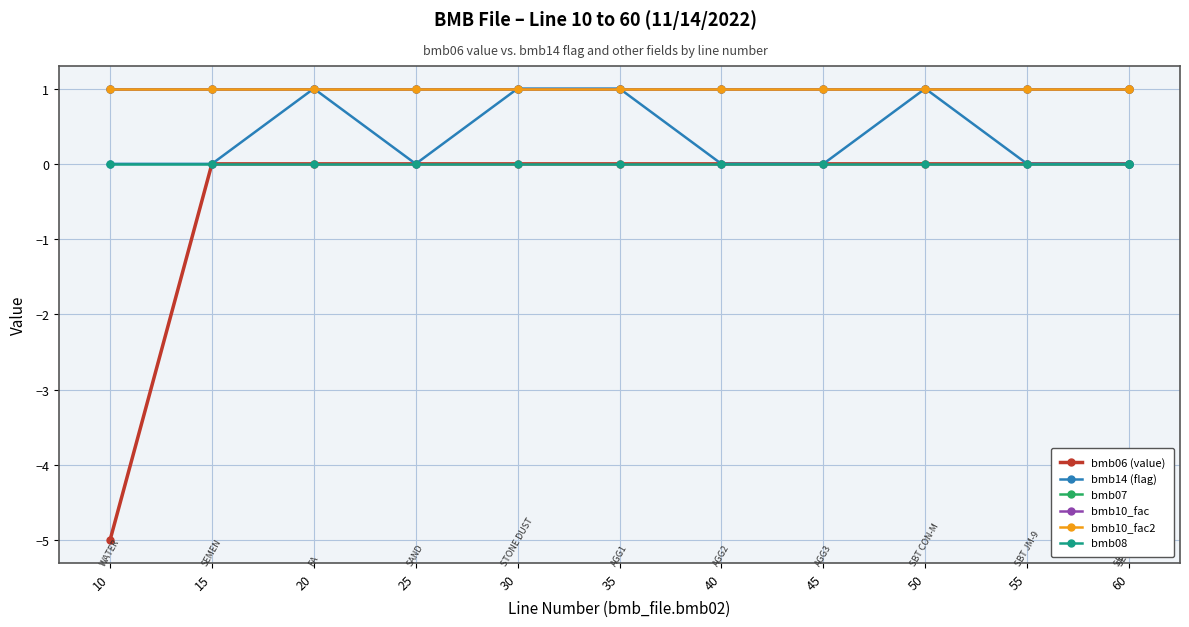

Is this an area chart (filled region under the line)?

No